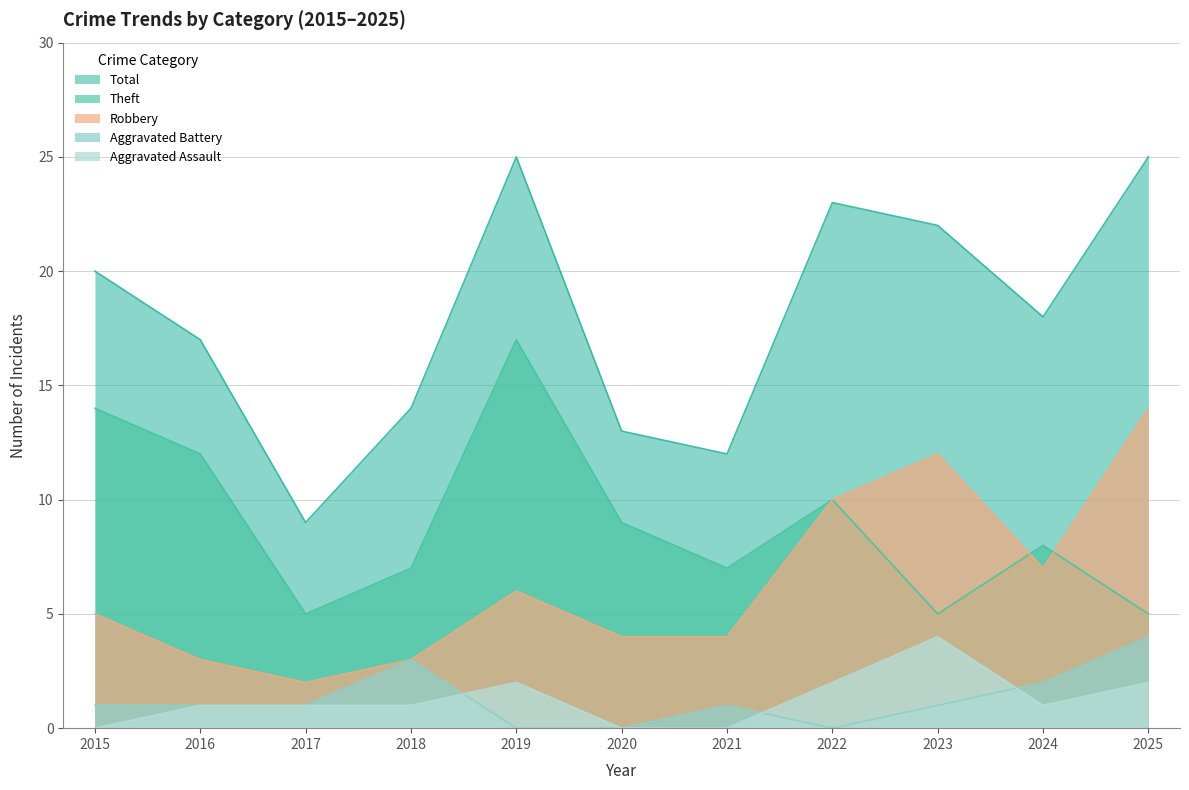

Where is the first local minimum for Aggravated Assault?

2024